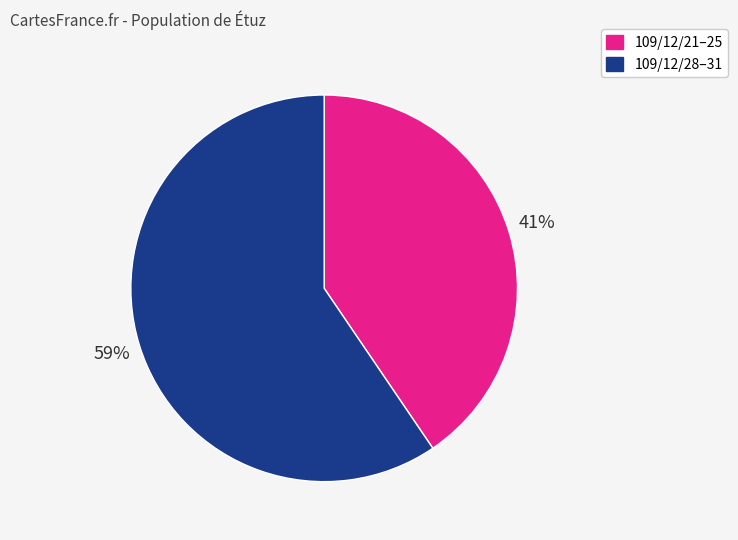

Is the sum of 109/12/21–25 and 109/12/28–31 greater than half?

Yes